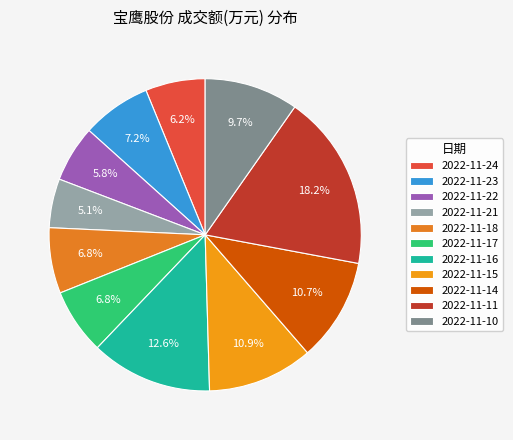

Is there any slice that represents more than half of the pie?

No